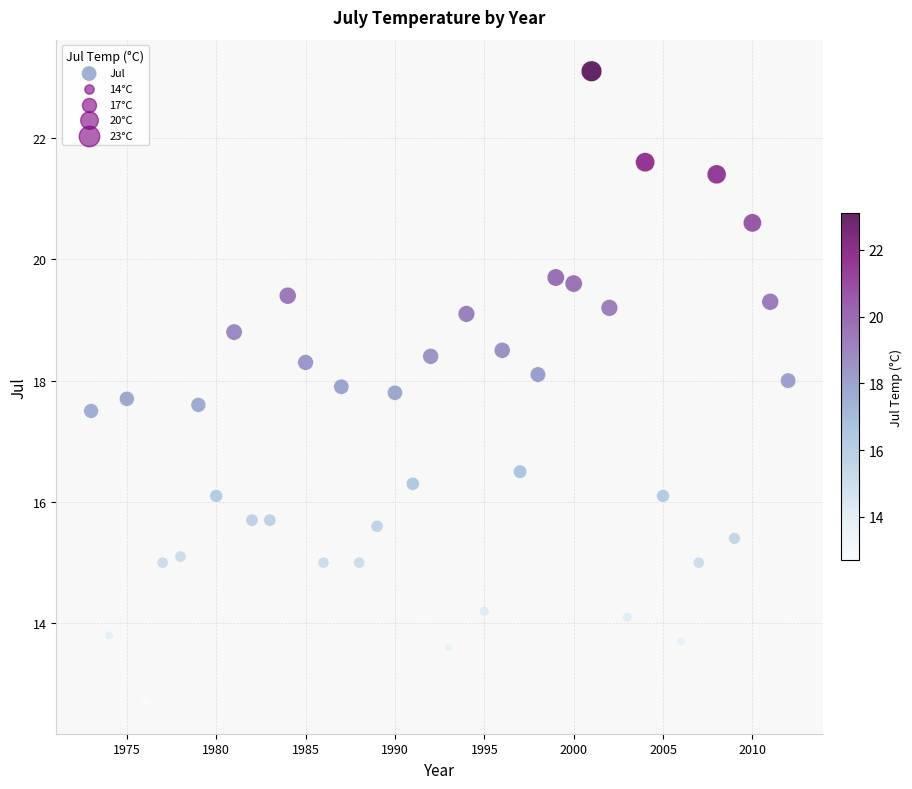

What is the range of Y values (max minus min)?

10.4